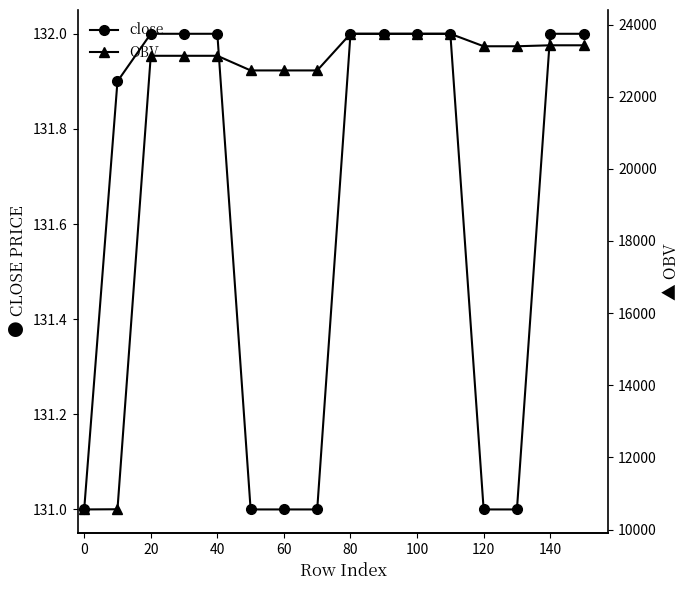

The close series shows 132.0 at 80. True or false?

True